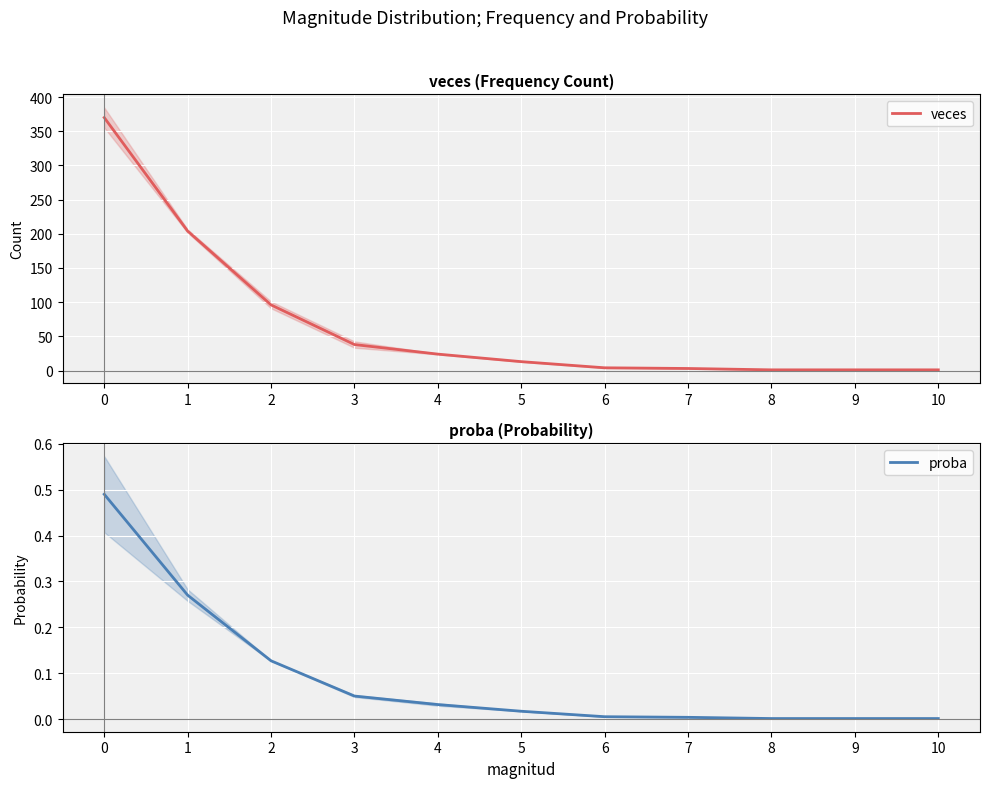

True or false: veces has more than 2 points higher than both neighbors.

False